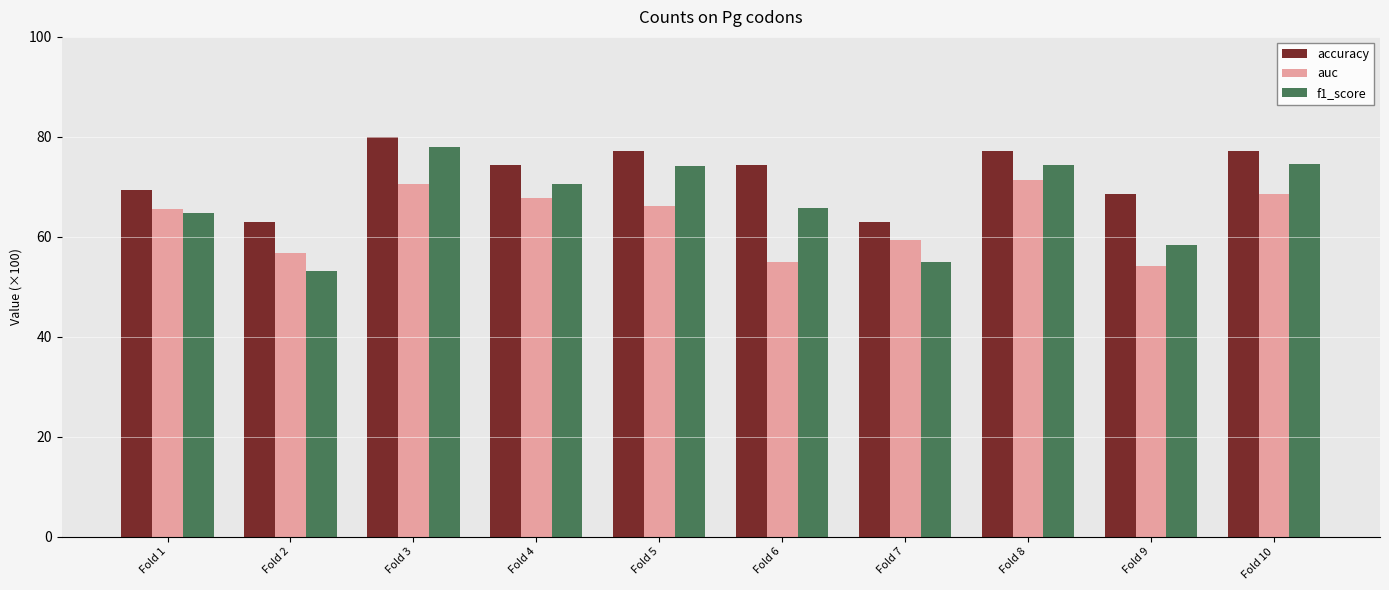

At which category does the chart reach its minimum across all series?

Fold 2